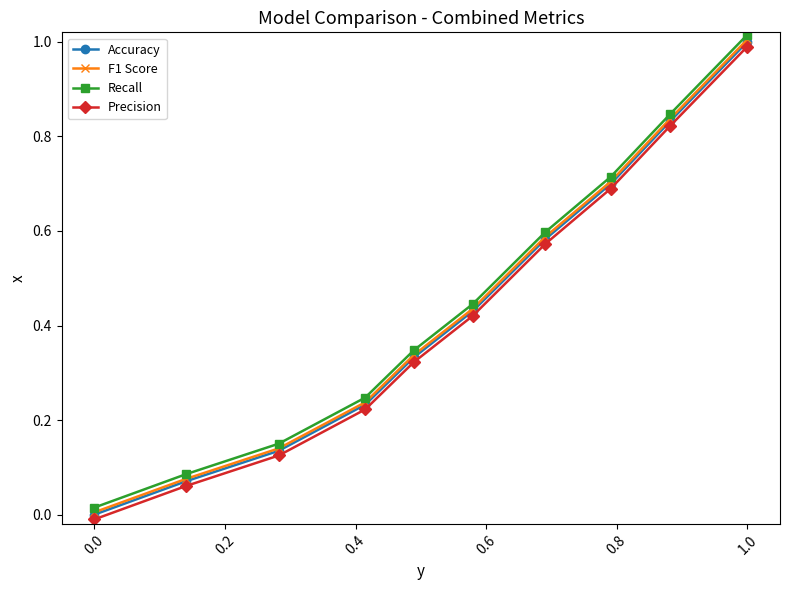

True or false: Precision and F1 Score cross at least once.

False